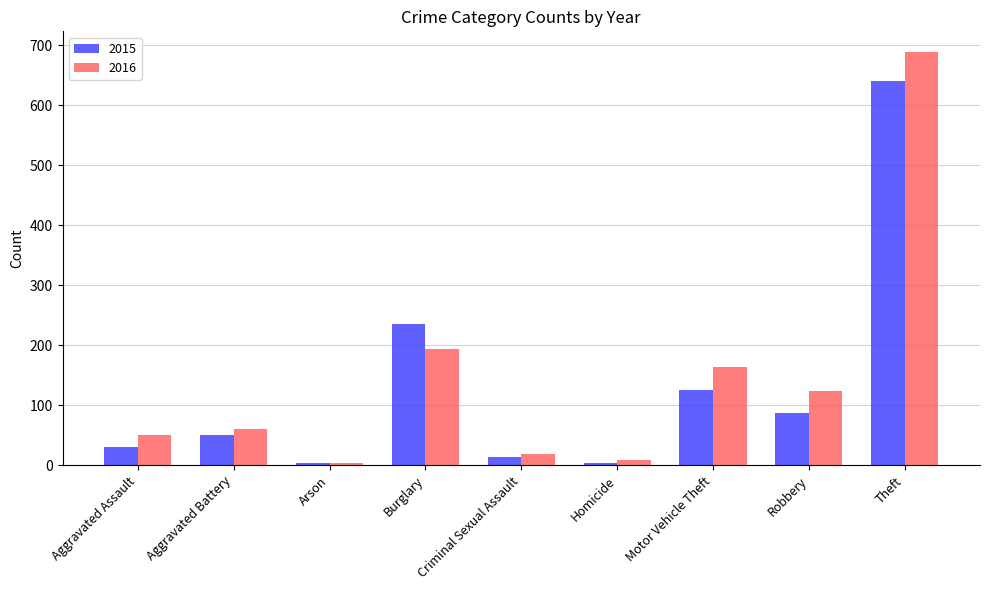

What is the sum of all 2016 values?

1309